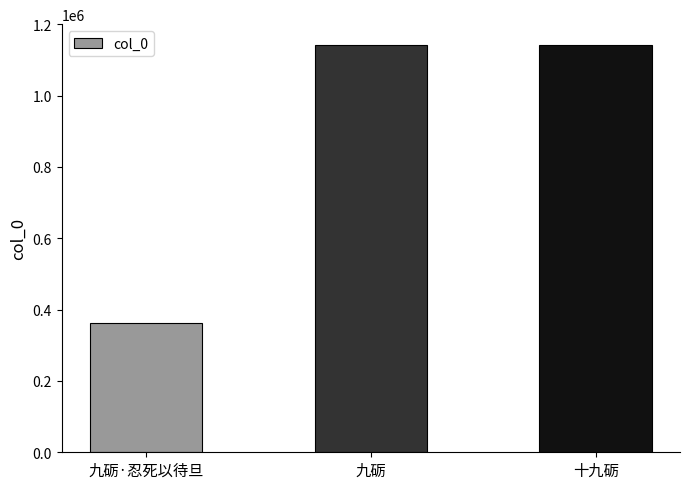

What is the label of the 2nd bar from the left?

九砺